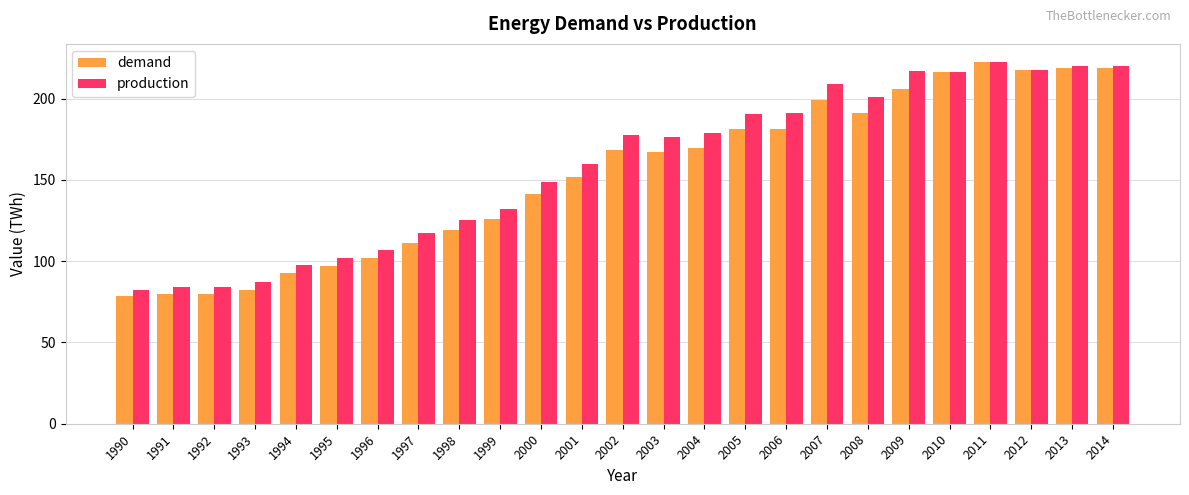

How many values in the demand series are below 167?

12